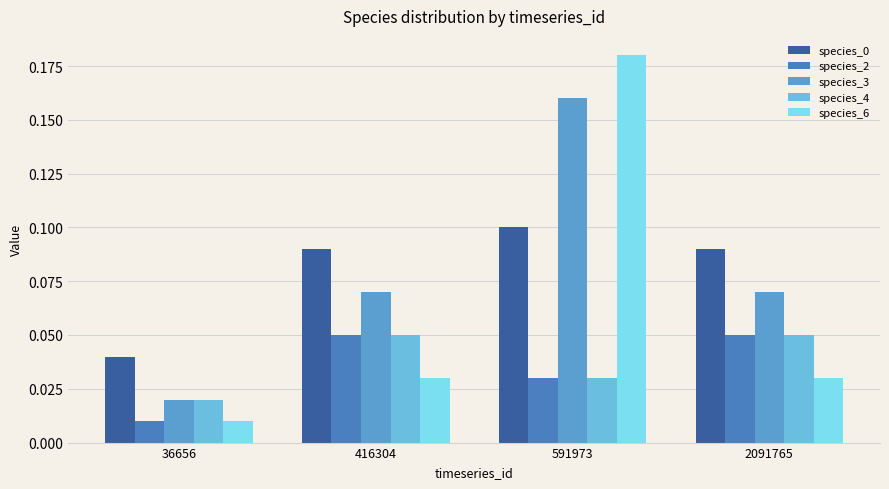

Is it true that species_2 equals 0.0 at 36656?

True